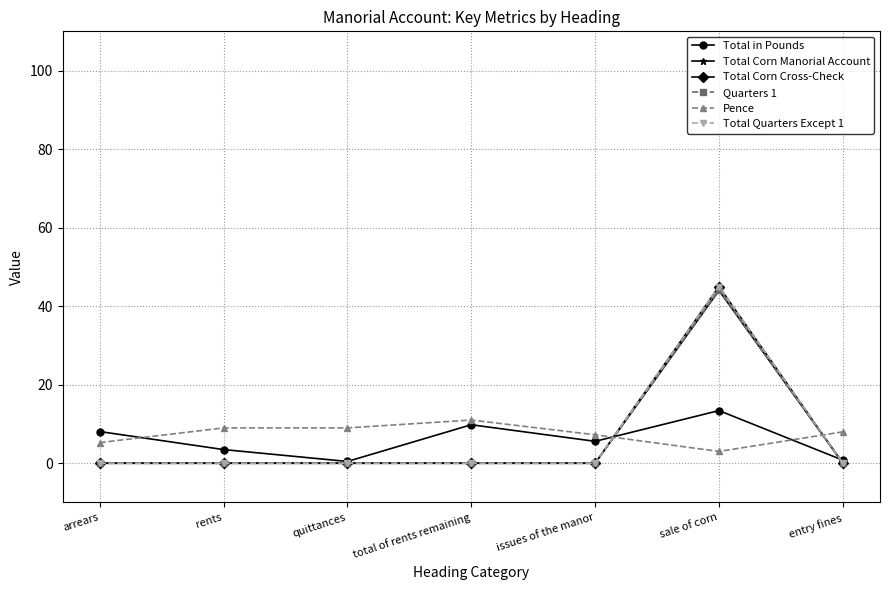

Does the chart have visible grid lines?

Yes